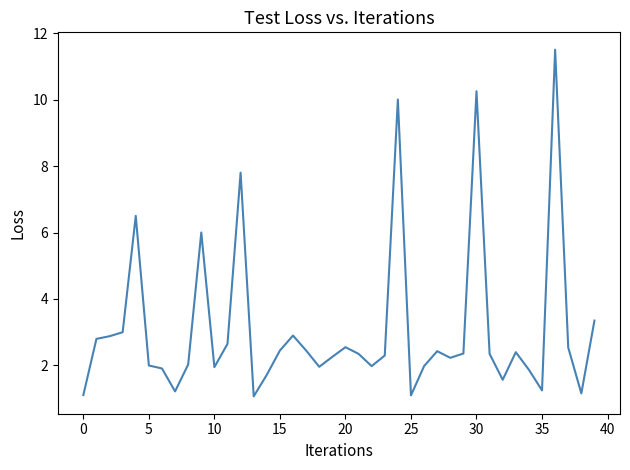

What is the maximum value shown in the chart?

11.5